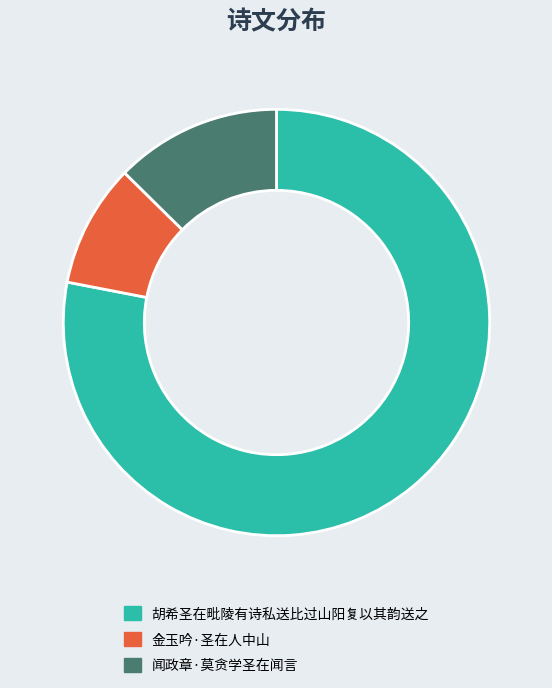

Which has a higher value, 闻政章·莫贪学圣在闻言 or 金玉吟·圣在人中山?

闻政章·莫贪学圣在闻言